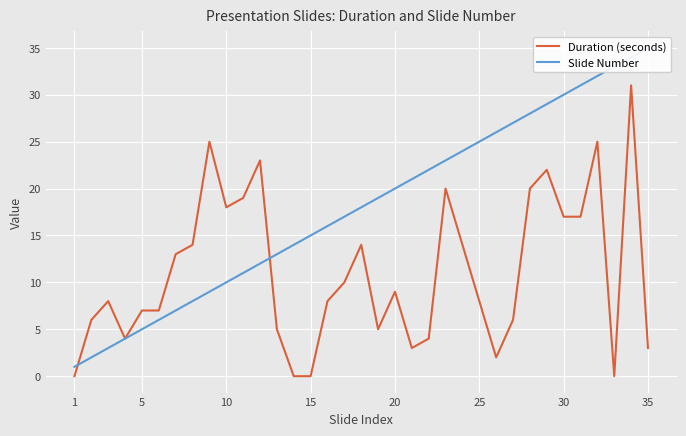

Which category has the lowest value across all series?

1